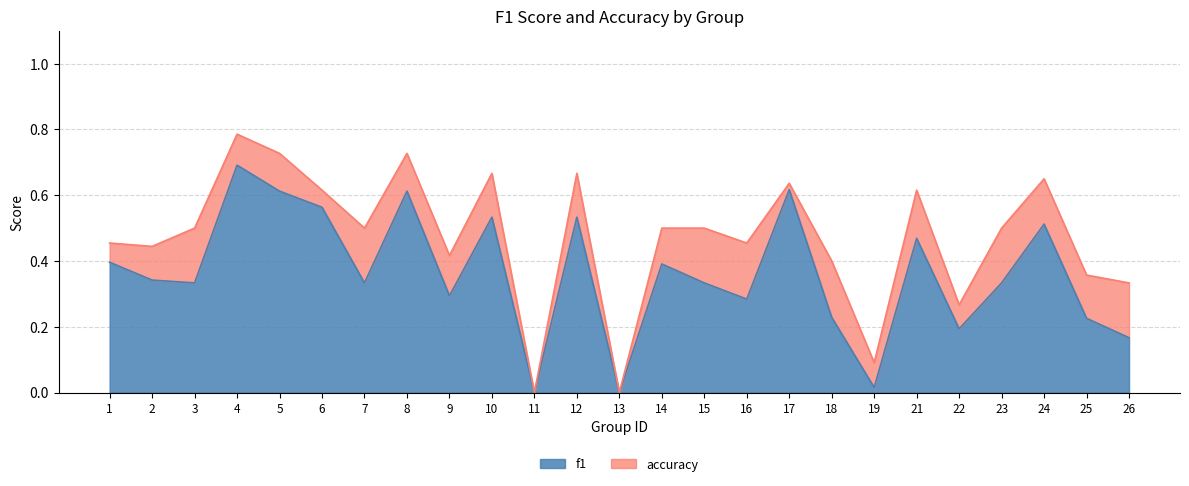

Which series has the widest spread of values?

accuracy